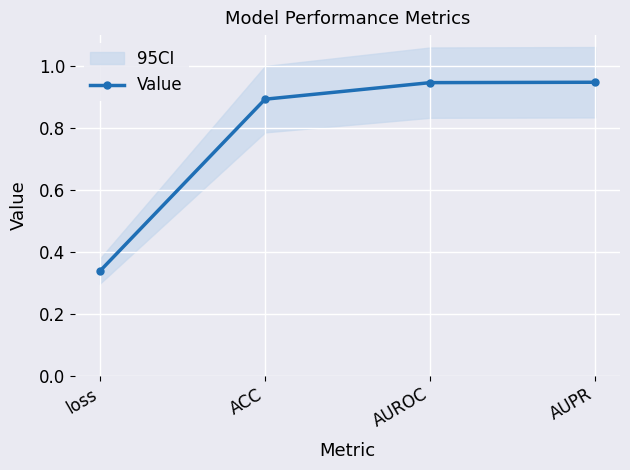

Is this an area chart (filled region under the line)?

No